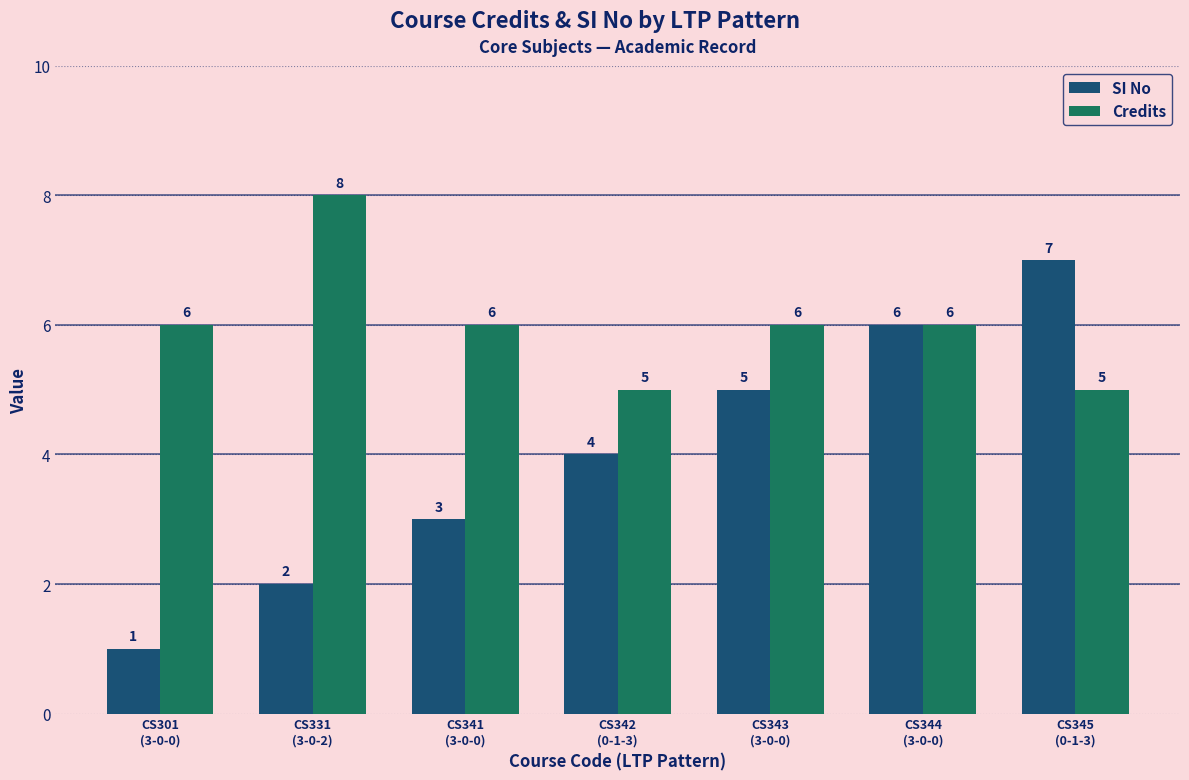

True or false: Credits has a value of 5 at CS342
(0-1-3).

True